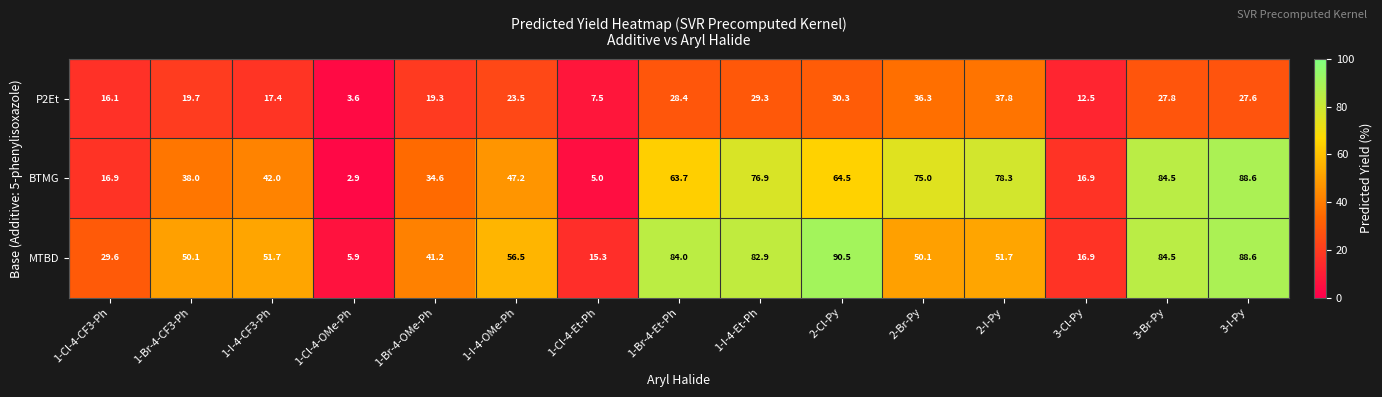

What is the total value across all series at 1-I-4-CF3-Ph?

111.1